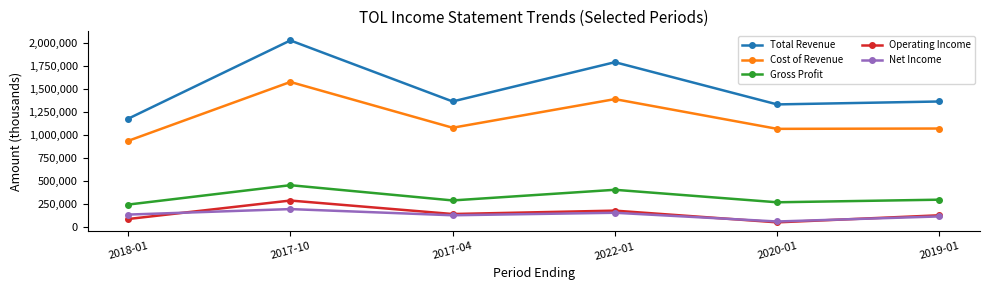

What is the value of the Net Income point at the 1st from the left?

132100